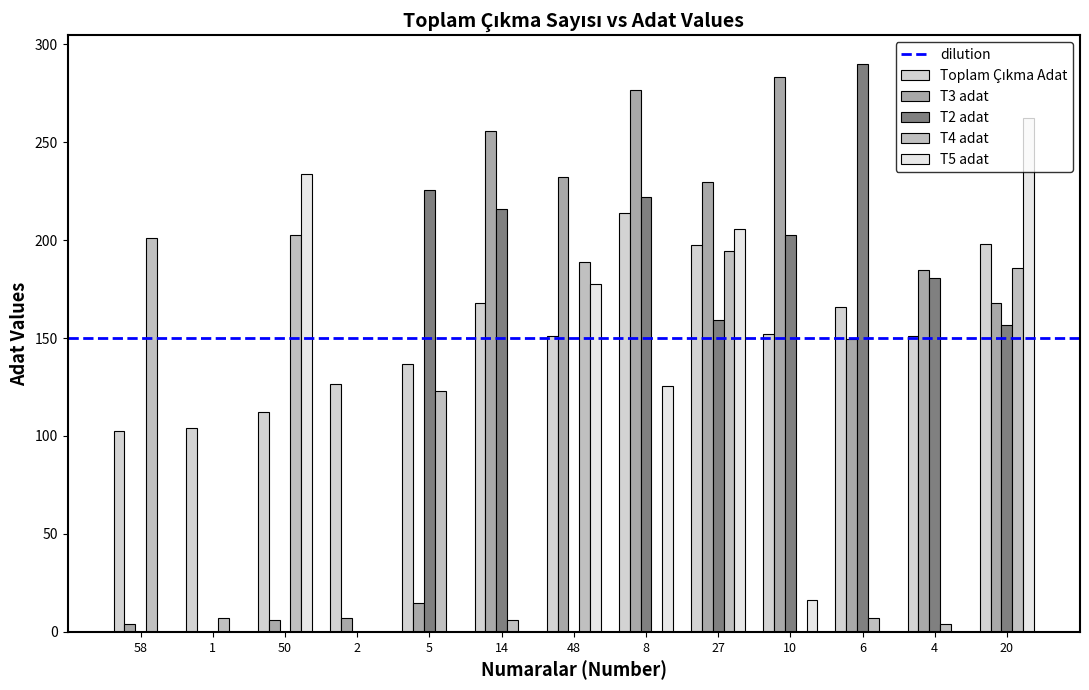

How many data points in T5 adat are above 0?

6